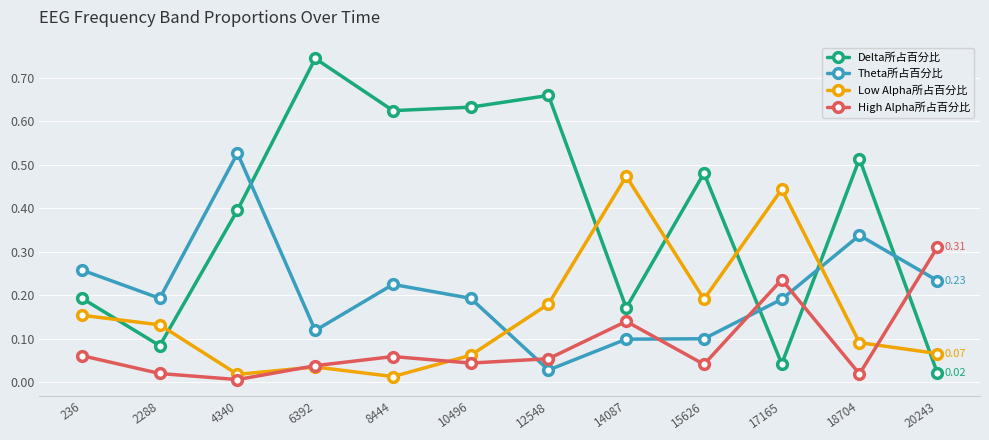

True or false: Low Alpha所占百分比 and Theta所占百分比 cross at least once.

True